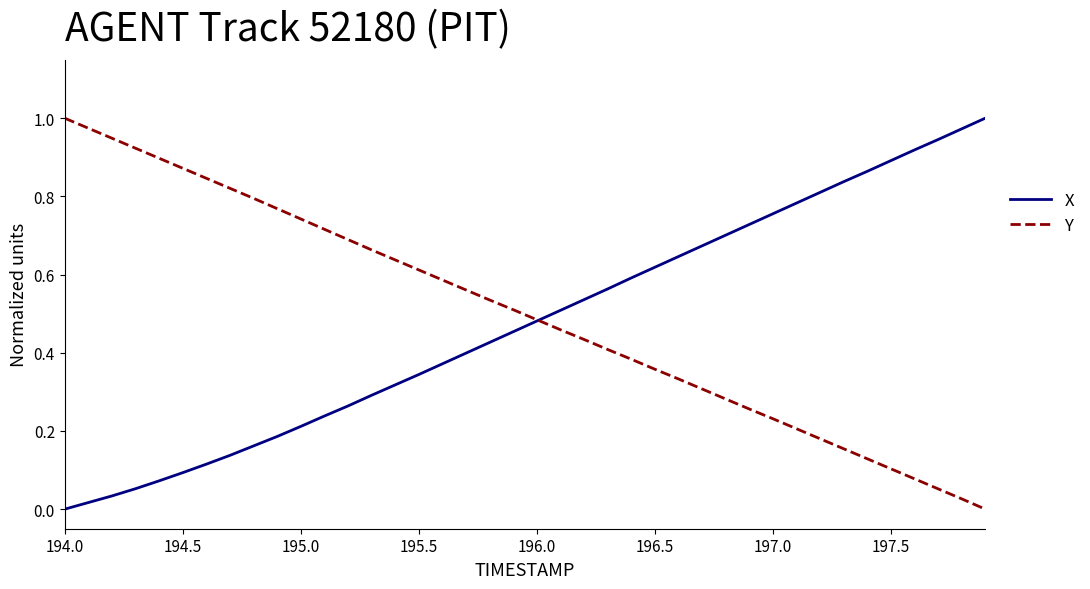

What is the average value of the X series?

0.5